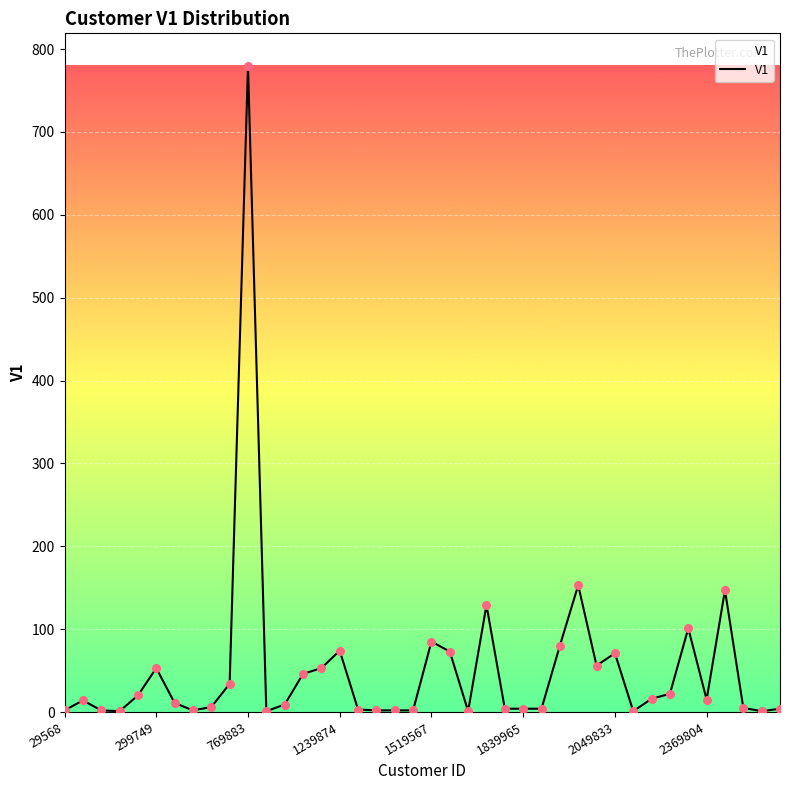

What is the difference between the maximum and minimum values?

779